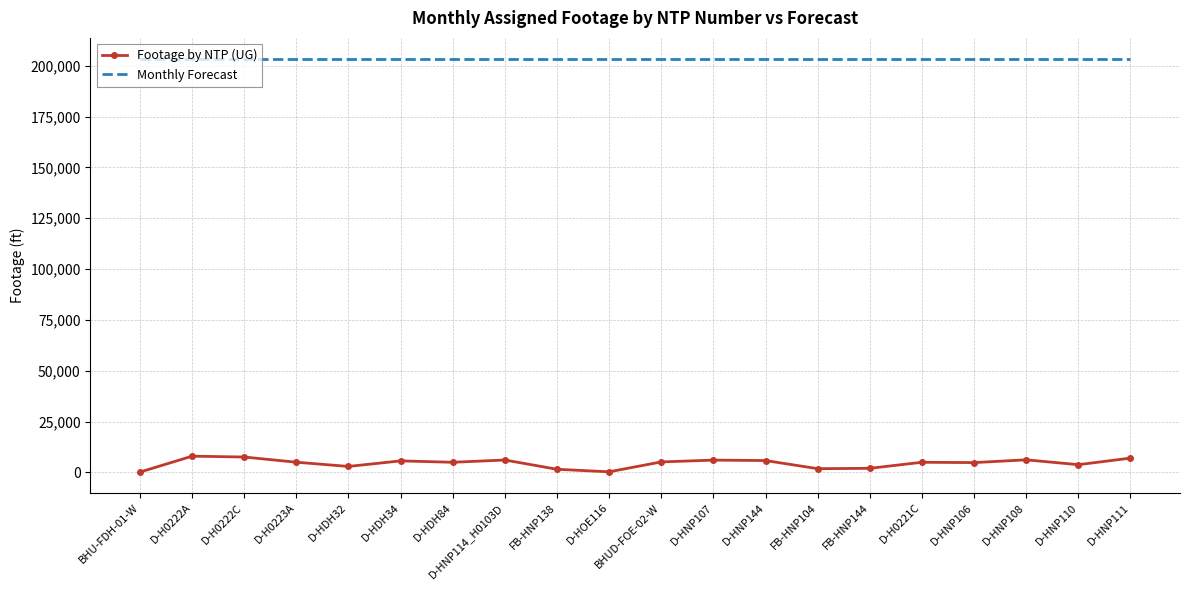

What is the approximate value of Monthly Forecast at D-HDH84?

203521